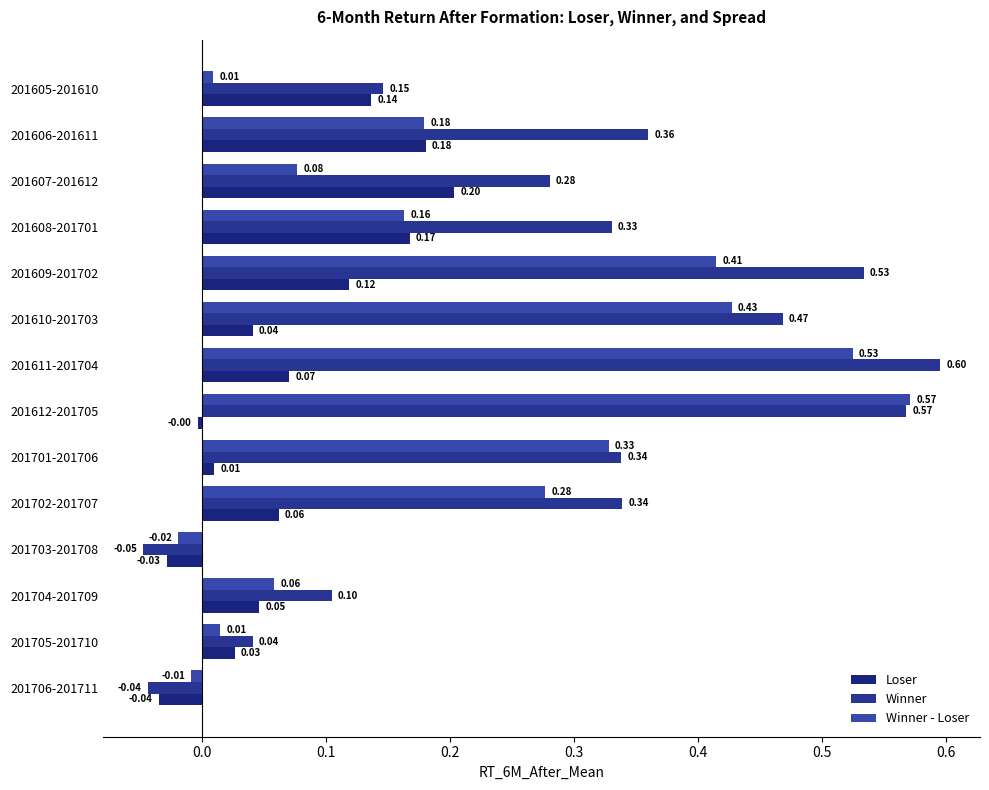

How many data points in Winner - Loser are less than 0?

2